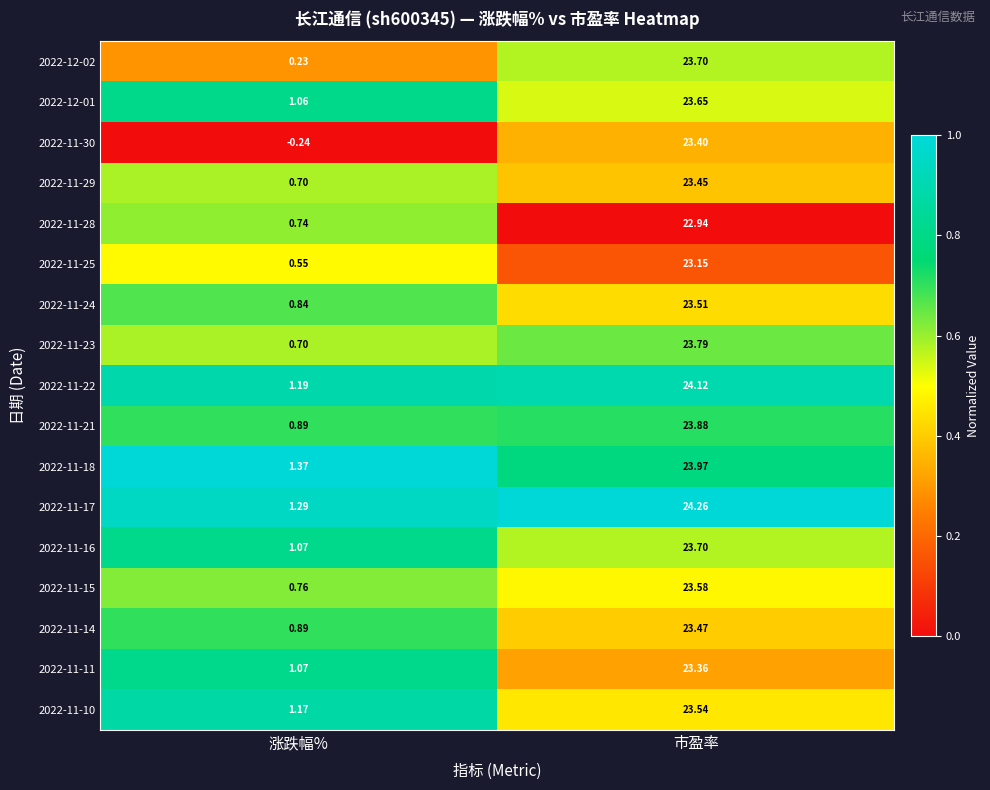

Which series has the largest total across all categories?

2022-11-17